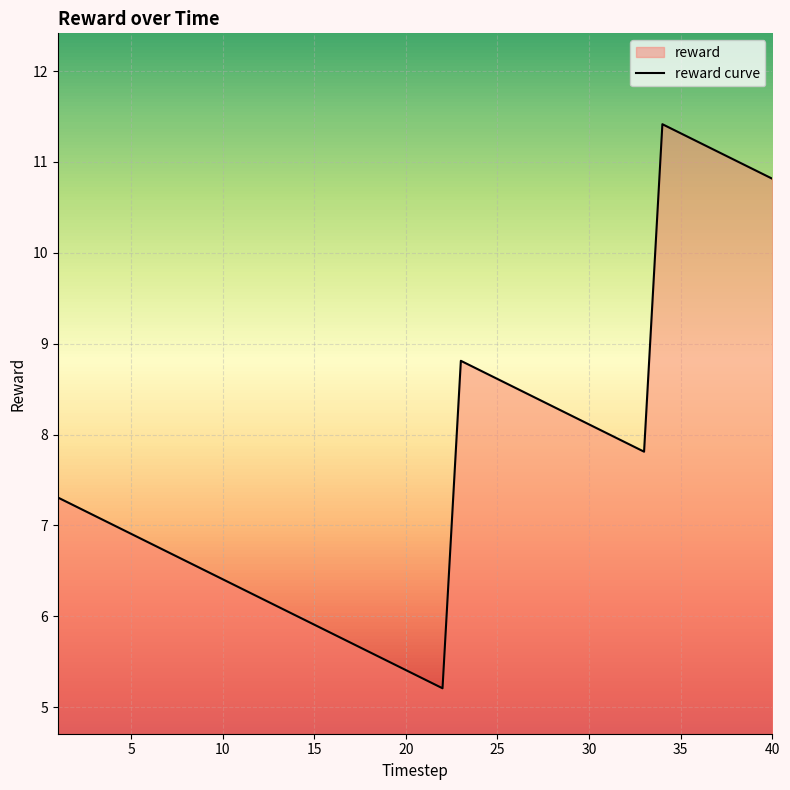

Is it true that the value at 15 is 5.9?

True